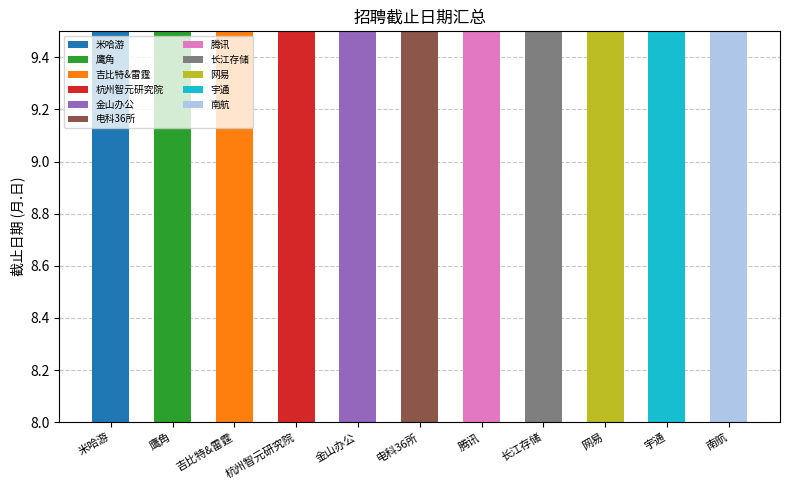

What is the difference between the maximum and minimum values?

1.8